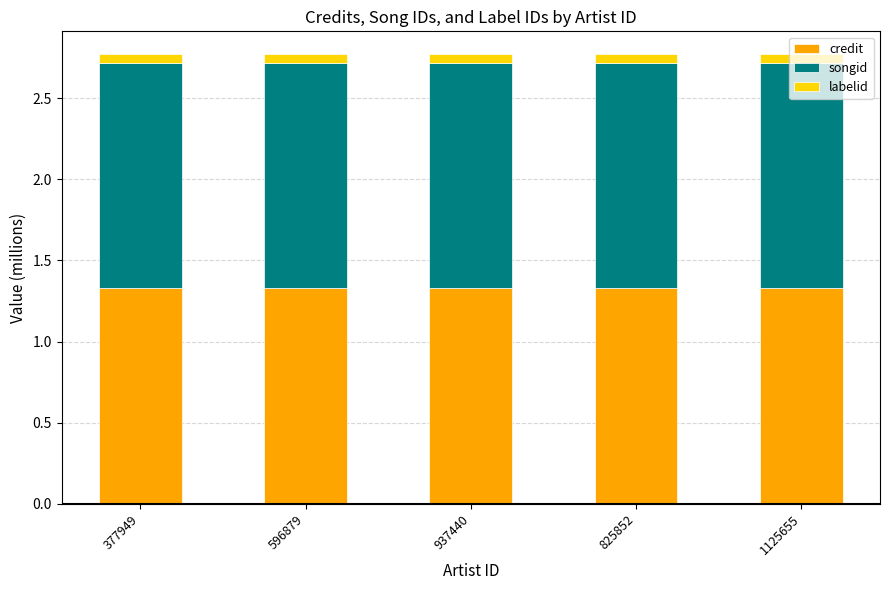

What is the maximum value for credit?

1.3